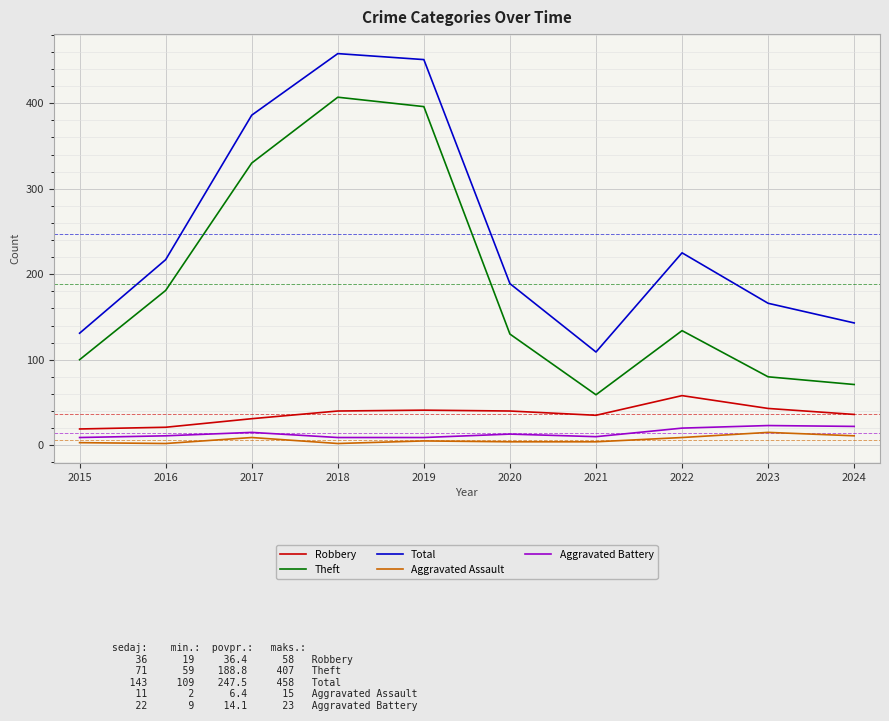

At 2024, list the series in order from largest to smallest.

Total, Theft, Robbery, Aggravated Battery, Aggravated Assault